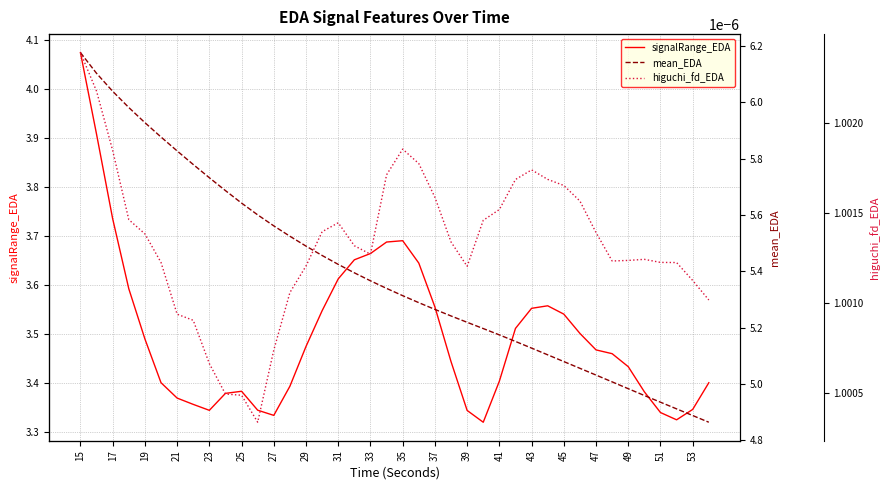

True or false: signalRange_EDA has a value of 4.5 at 25.

False